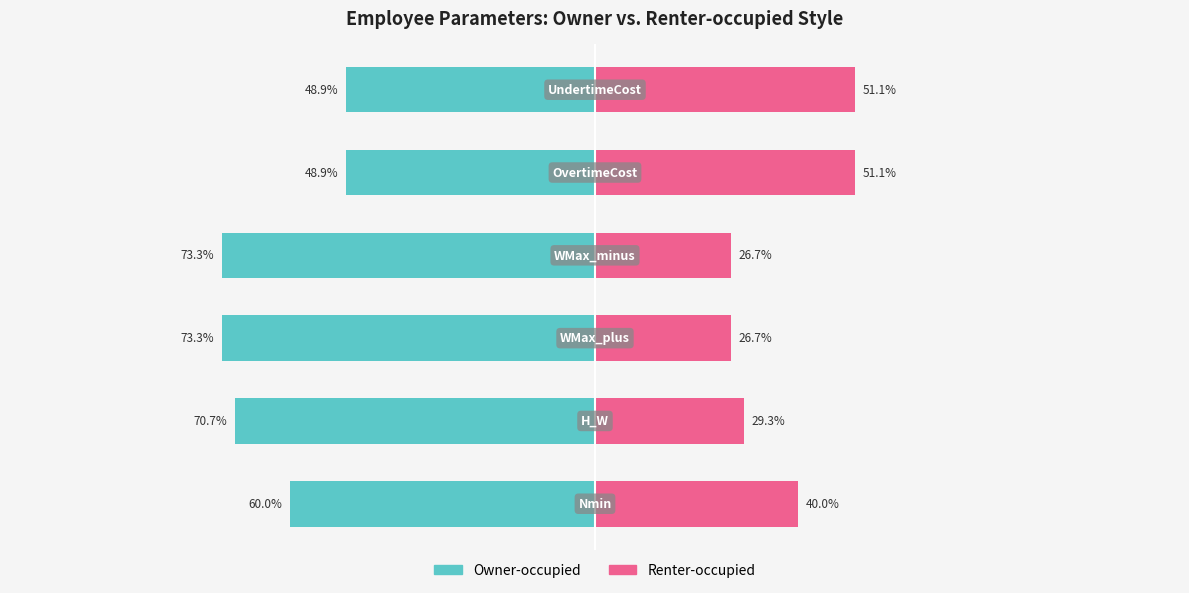

Between −150 and 0, which series saw the biggest shift?

Renter-occupied